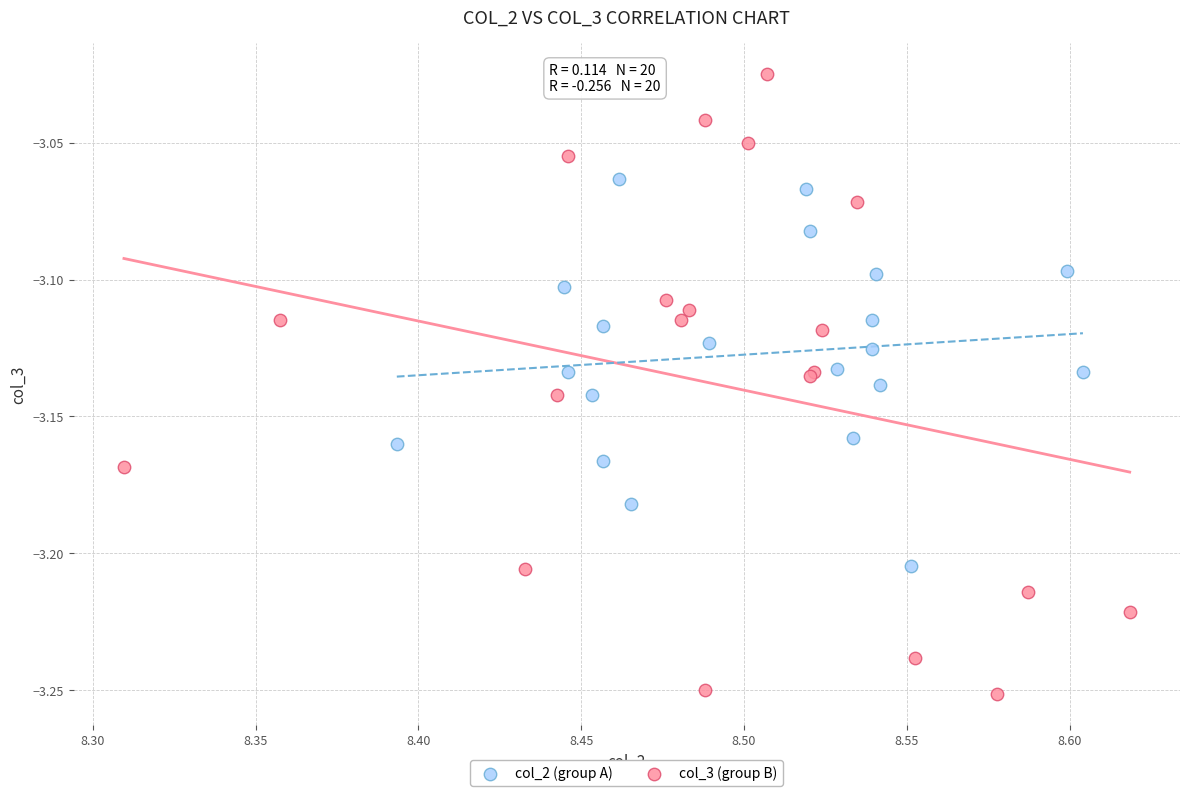

Which series has the largest Y range (max minus min)?

col_3 (group B)